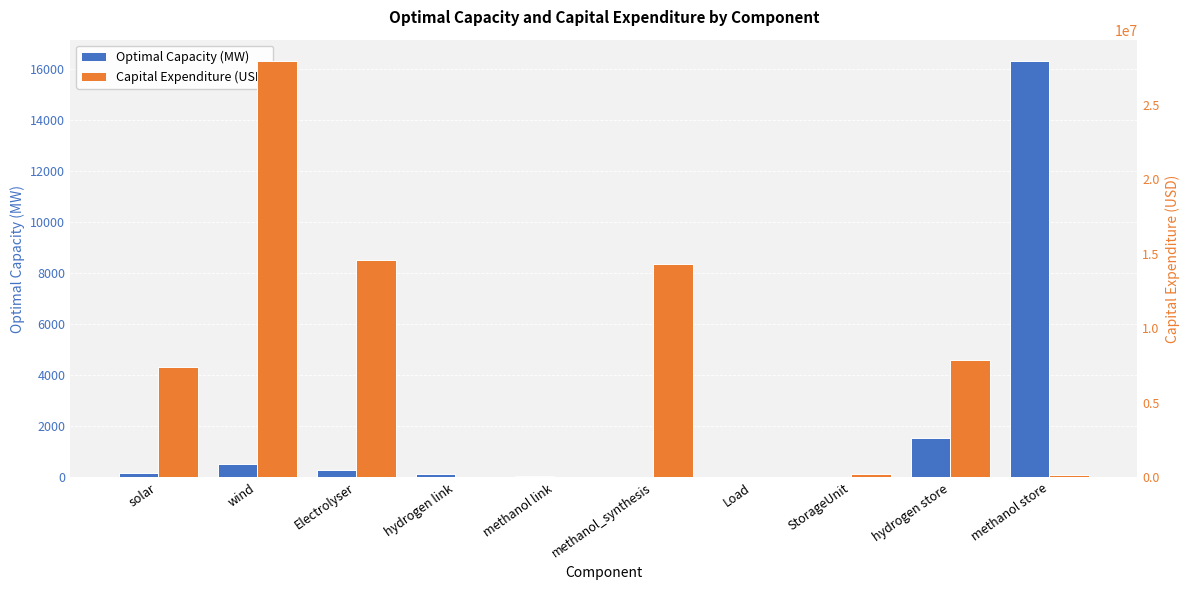

At which label does Optimal Capacity (MW) reach its minimum?

Load